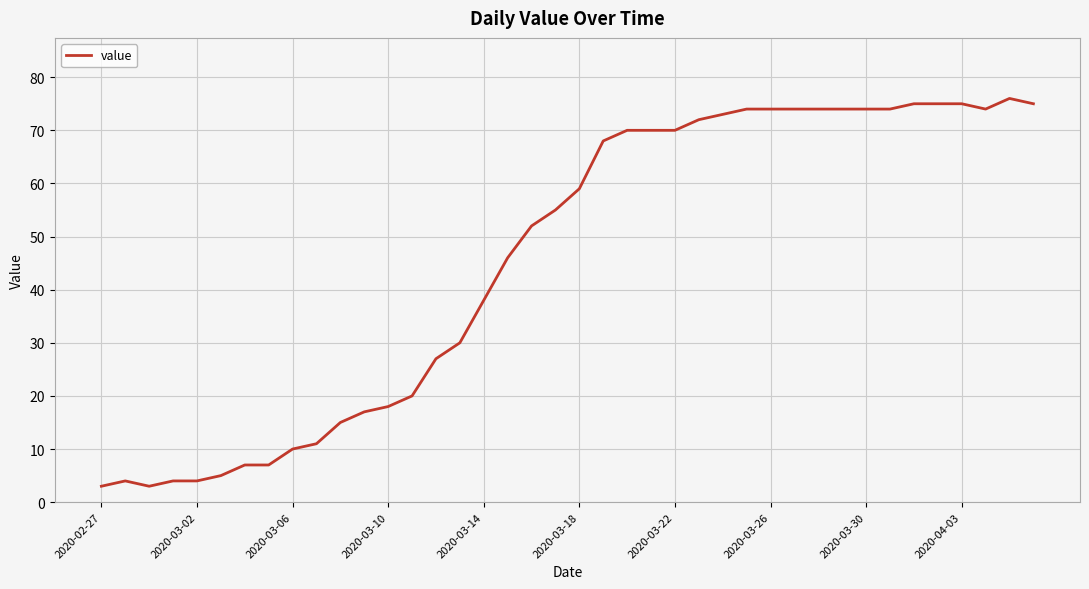

What is the difference between the maximum and minimum values?

73